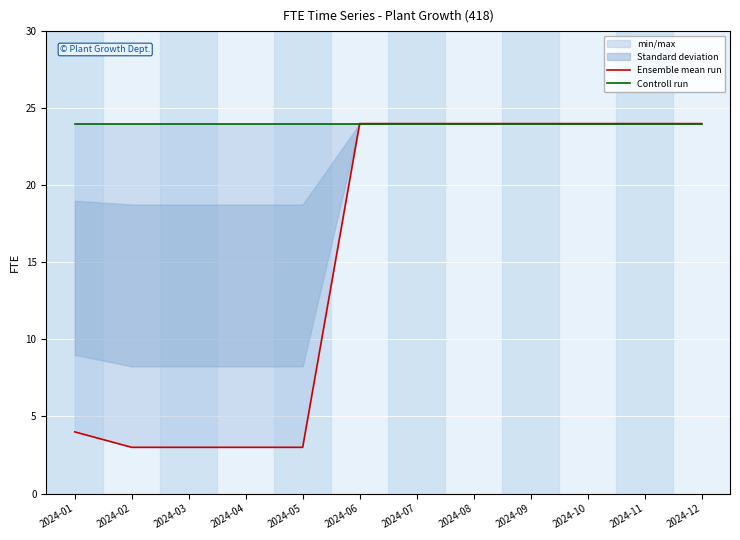

At 2024-07, list the series in order from smallest to largest.

Ensemble mean run, Controll run